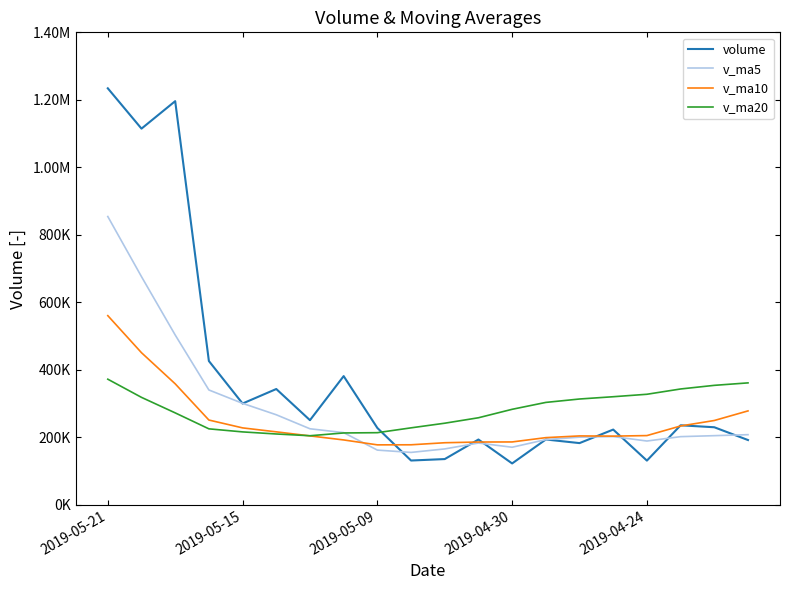

What are all the series names shown in the legend?

volume, v_ma5, v_ma10, v_ma20